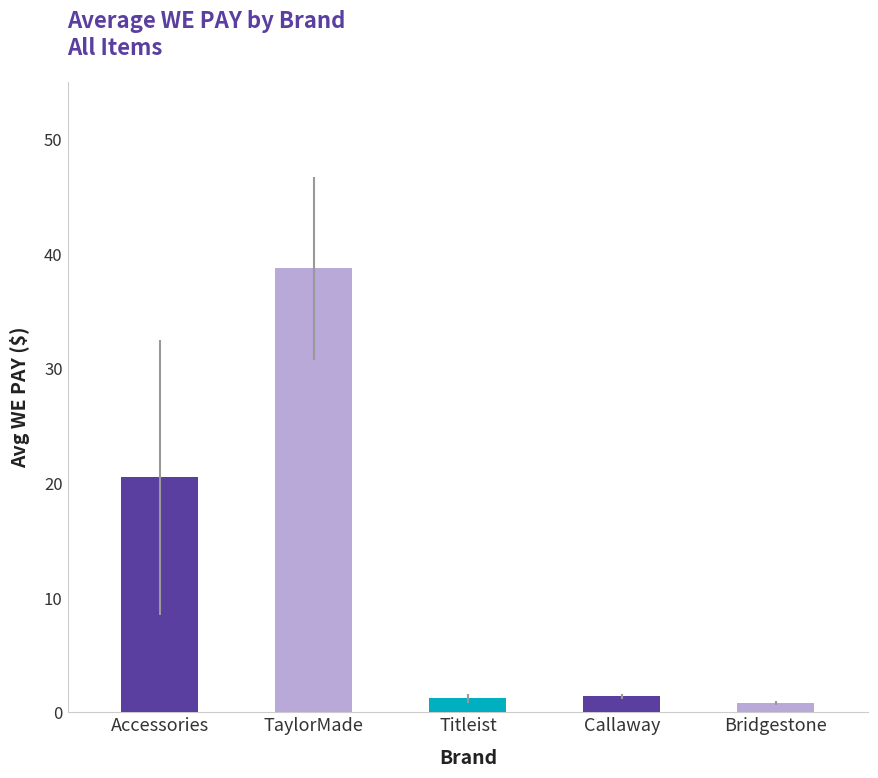

What is the ratio of the value at Accessories to the value at TaylorMade?

0.5